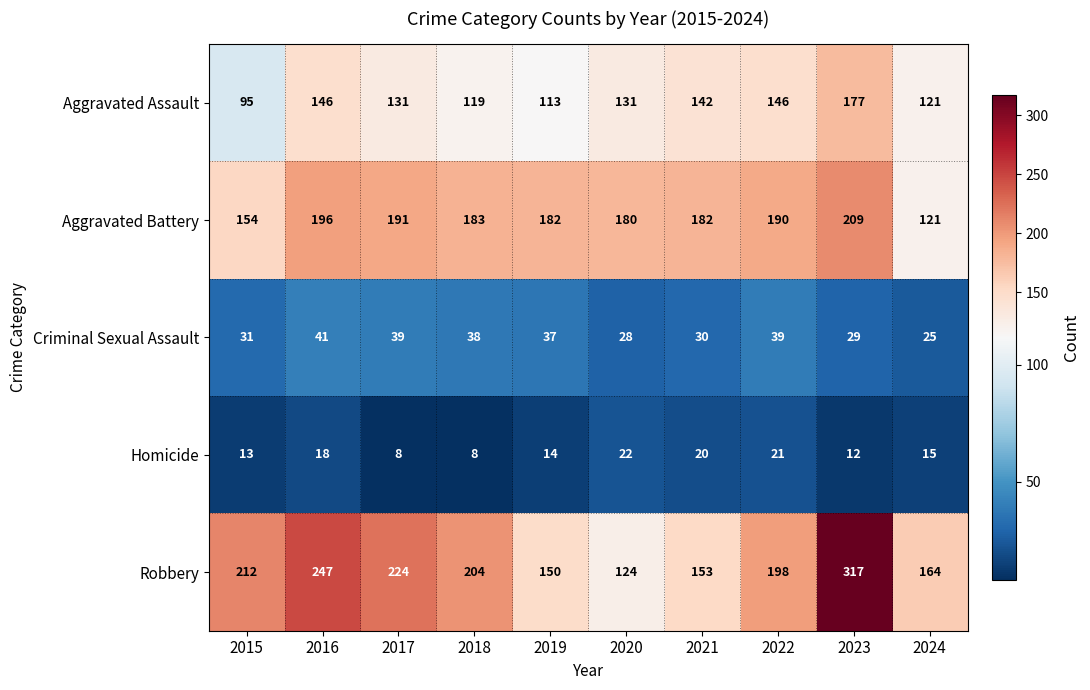

How many categories are shown in the chart?

10